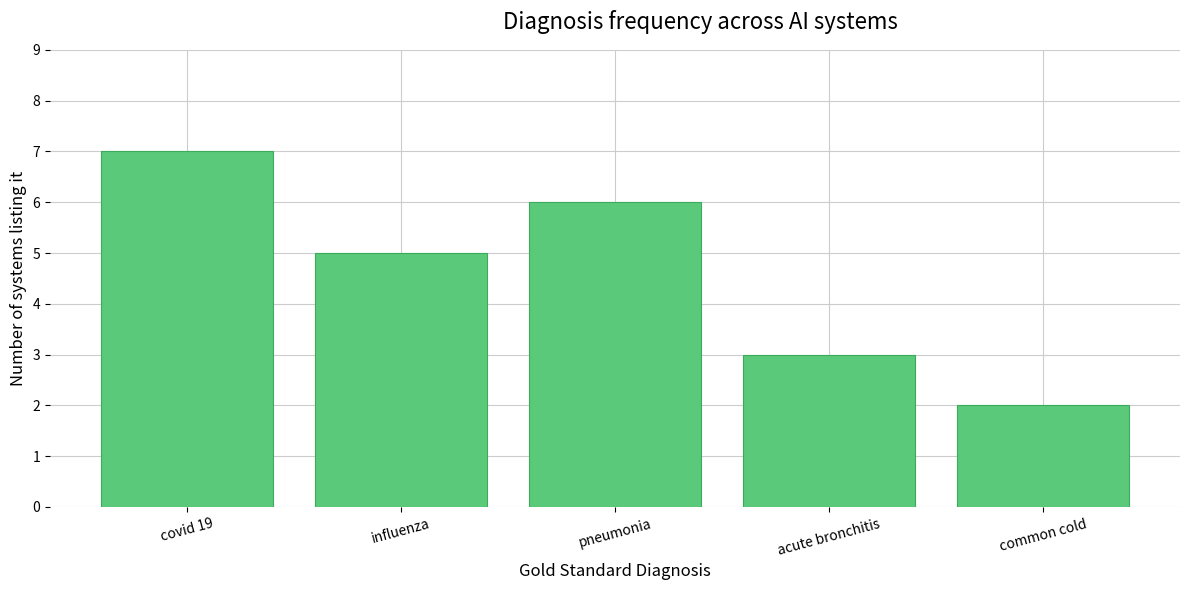

Count the values in the range 3 to 6.

3